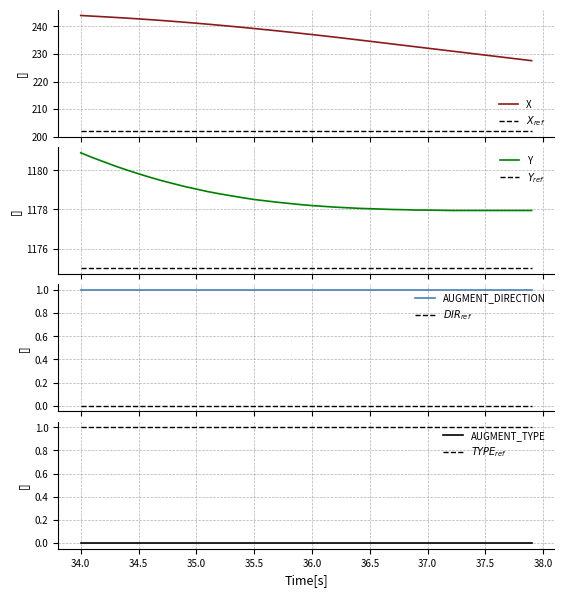

What is the label of the 26th point from the right?

35.4